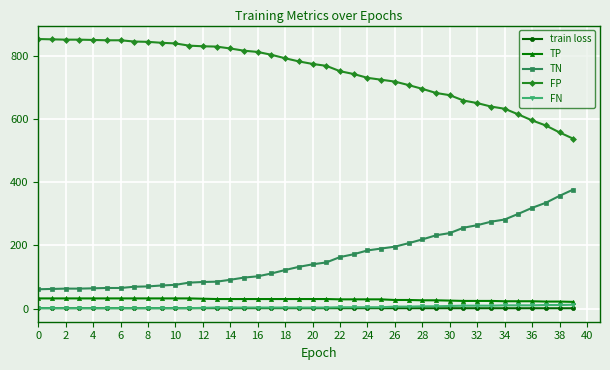

What is the difference between the maximum and minimum values in the TP series?

11.0